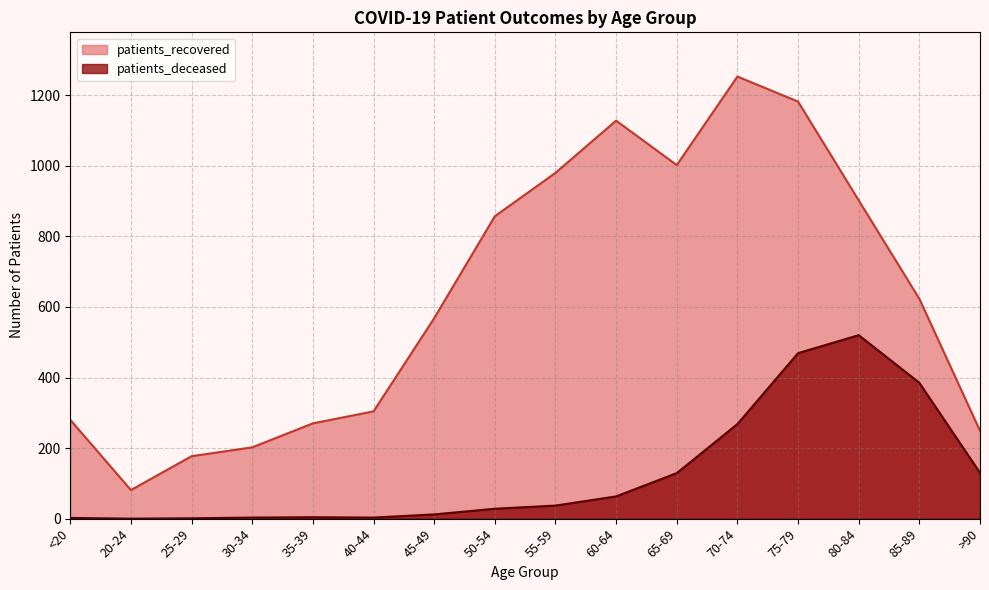

Which has a higher value, 45-49 or 25-29?

45-49